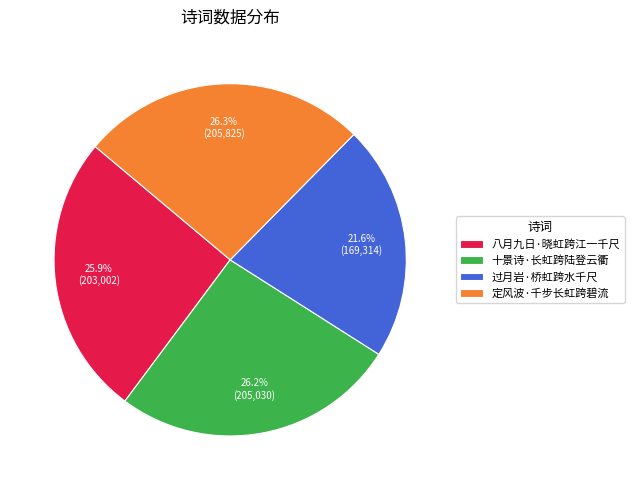

To the nearest percent, what percentage of the pie is 八月九日·晓虹跨江一千尺?

26%